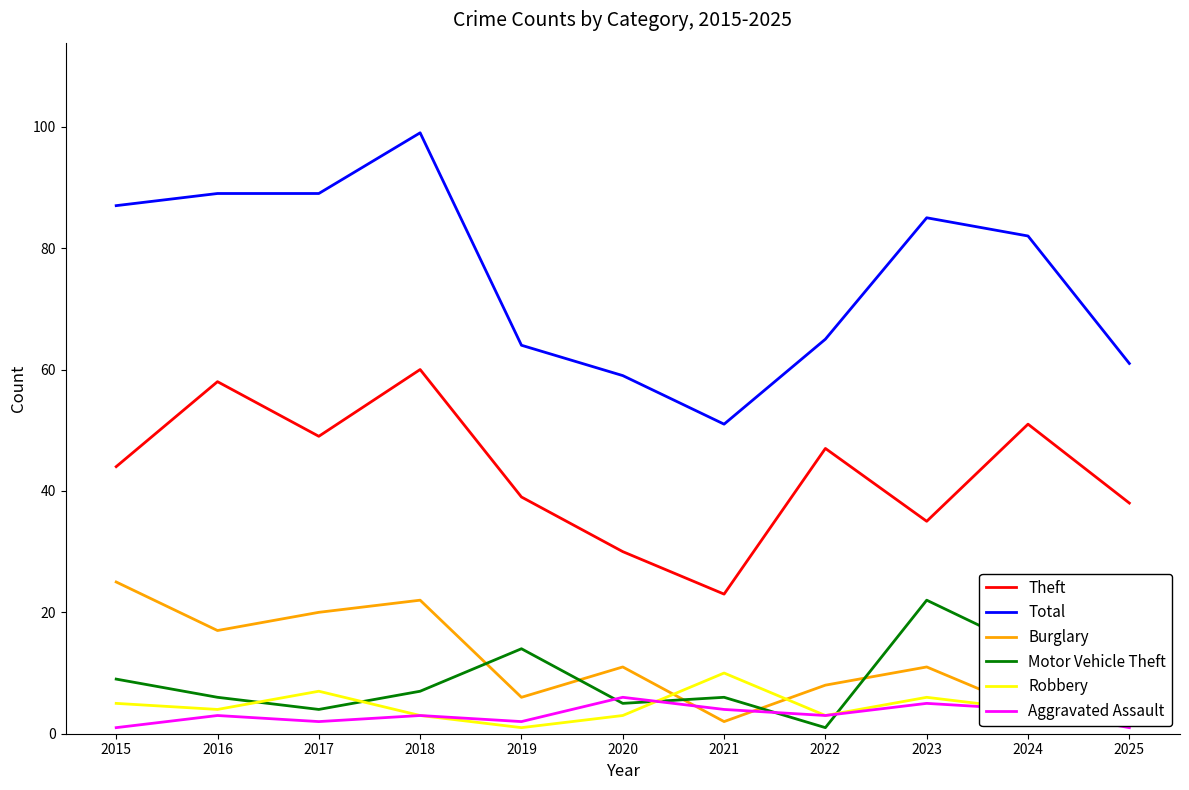

The value of Total at 2022 is 31. True or false?

False